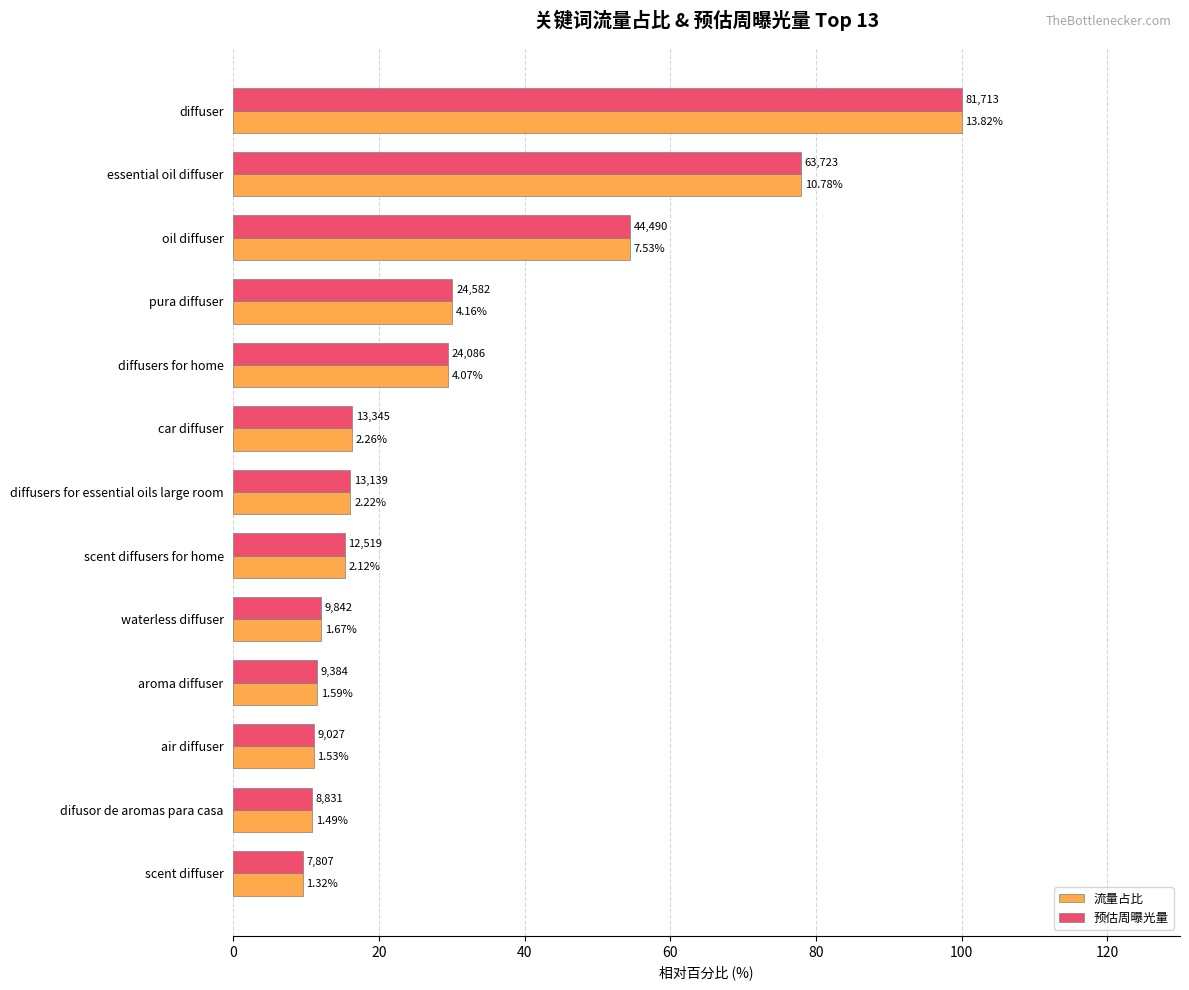

Rank the series by their maximum value, from lowest to highest.

流量占比, 预估周曝光量